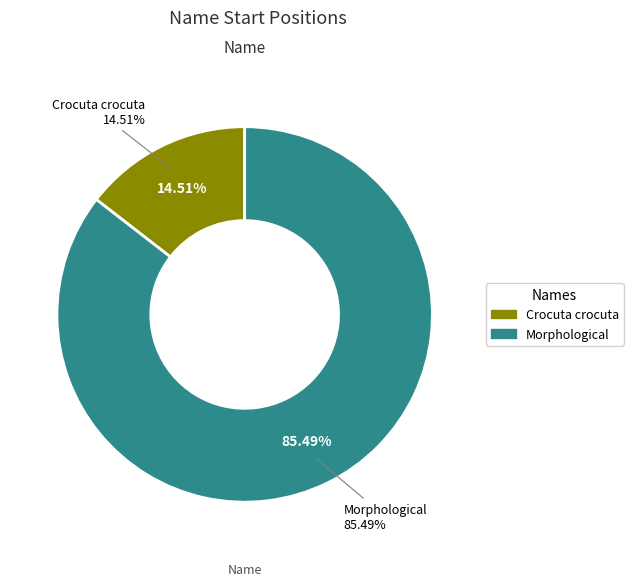

What percentage is NOT represented by Morphological?

14.5%